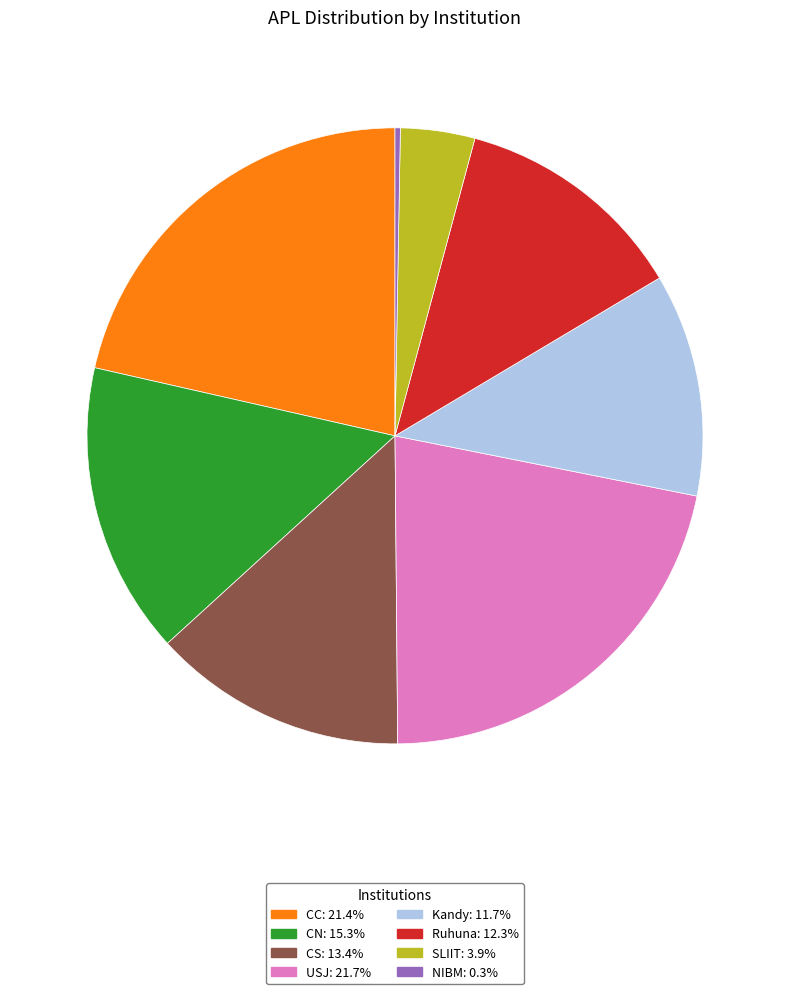

Count the number of slices in the pie.

8